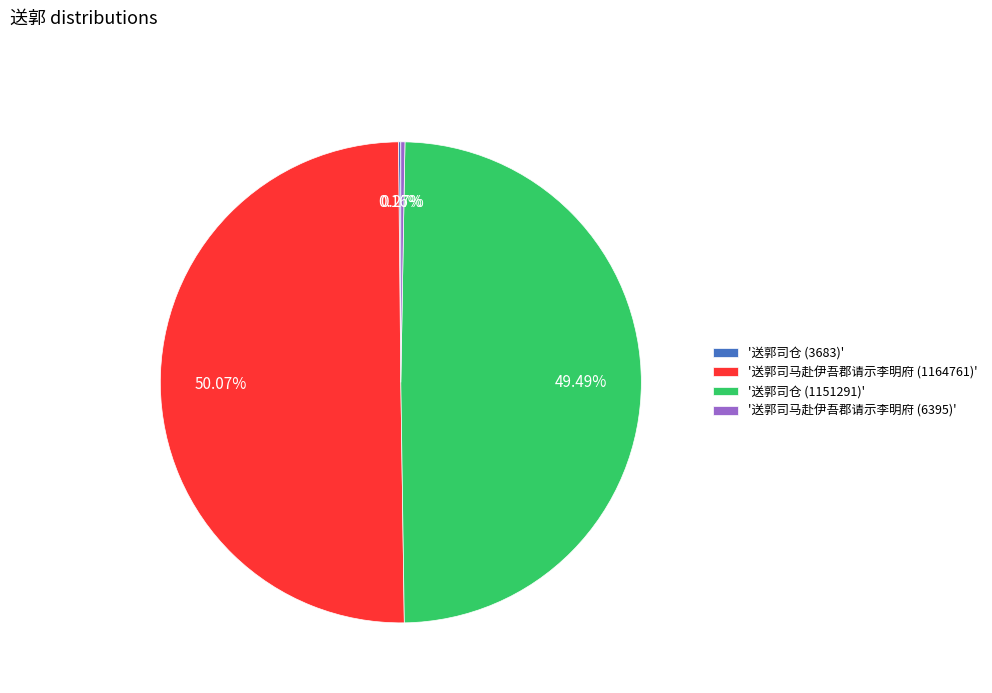

Which category has the biggest portion of the pie?

'送郭司马赴伊吾郡请示李明府 (1164761)'